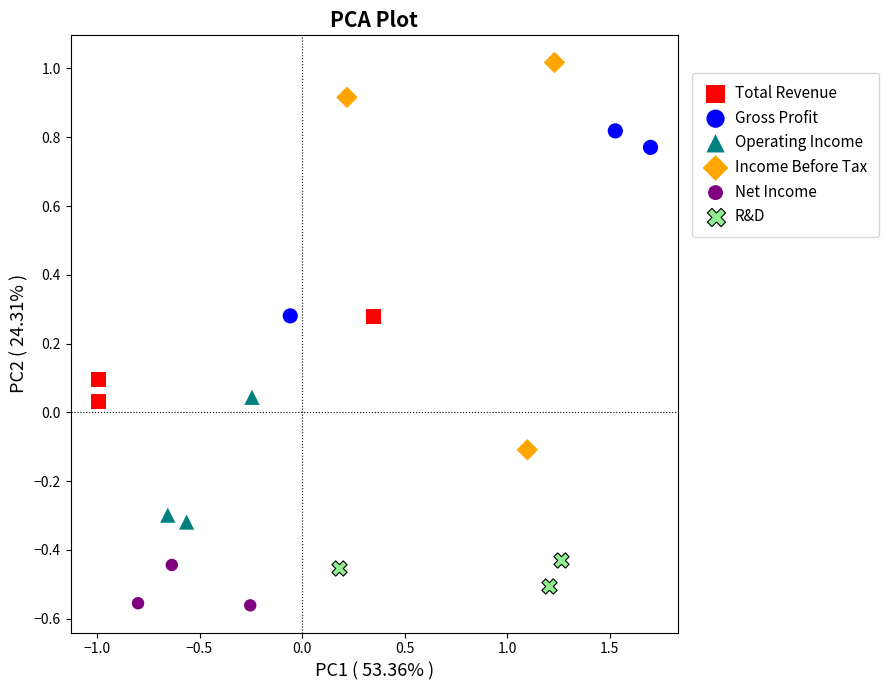

Which series has the widest spread of Y values?

Income Before Tax